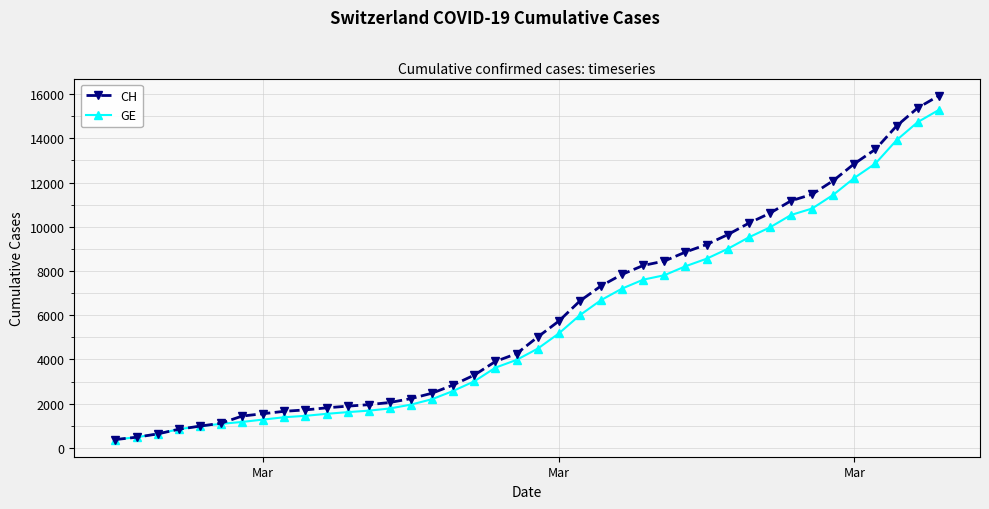

Does the chart display data point markers on the line(s)?

Yes